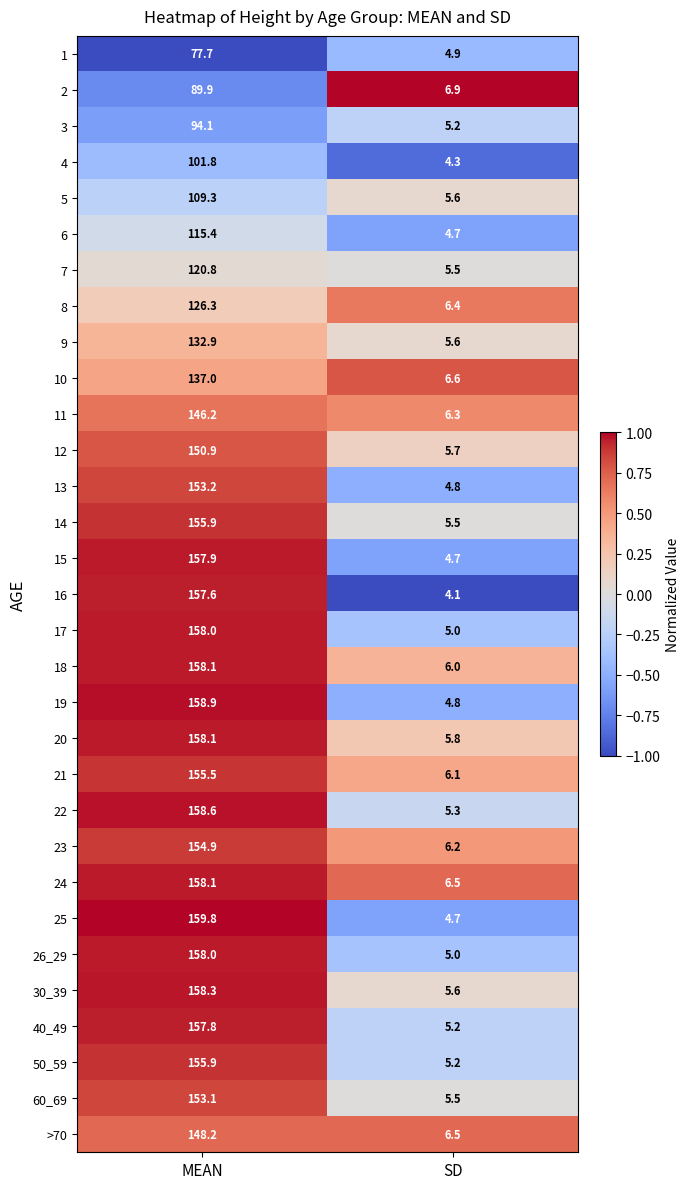

True or false: 50_59 has a value of 5.2 at SD.

True